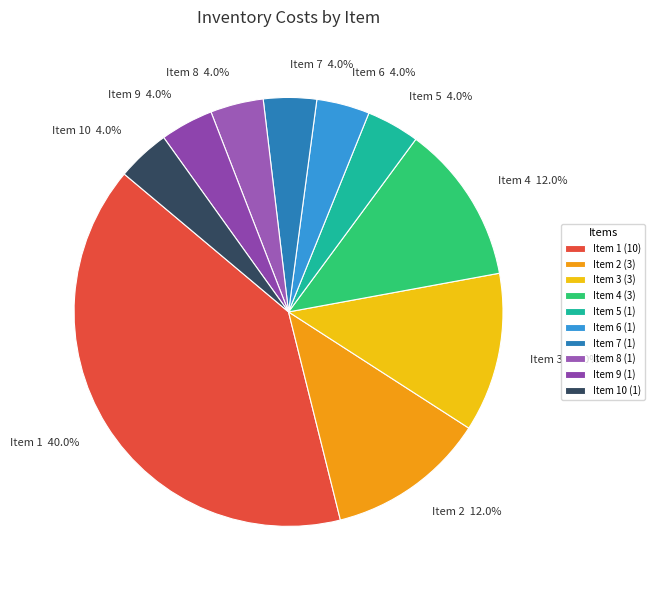

Do Item 5 and Item 10 together represent more than half of the pie?

No